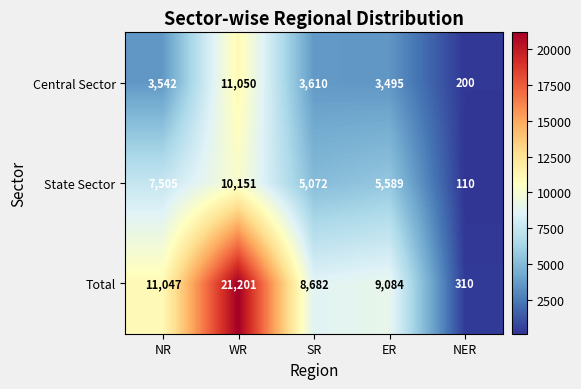

Rank the series at NER from lowest to highest value.

State Sector, Central Sector, Total